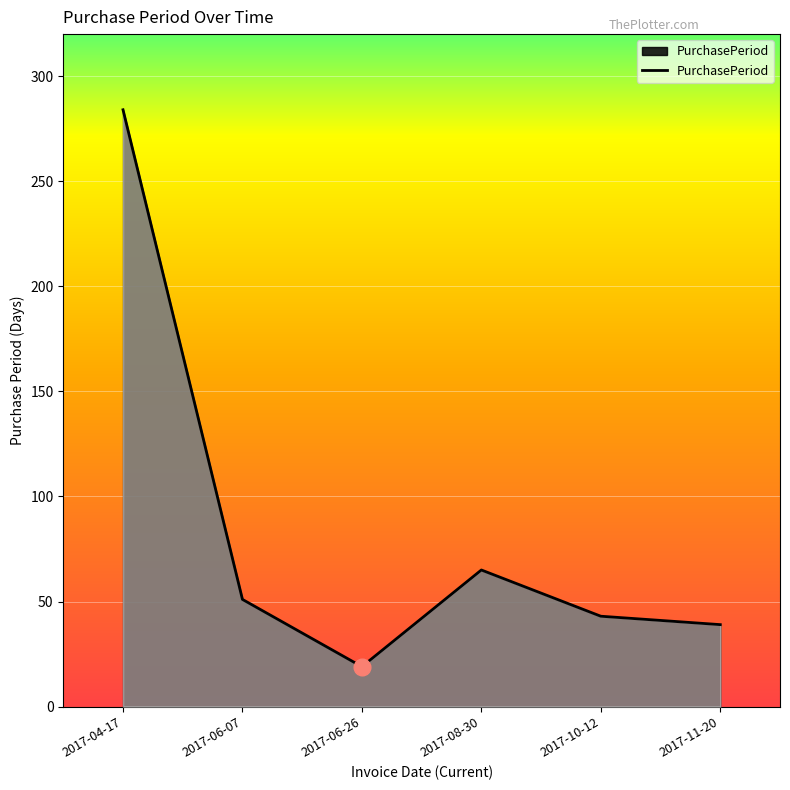

Is it true that the value at 2017-04-17 is 179?

False